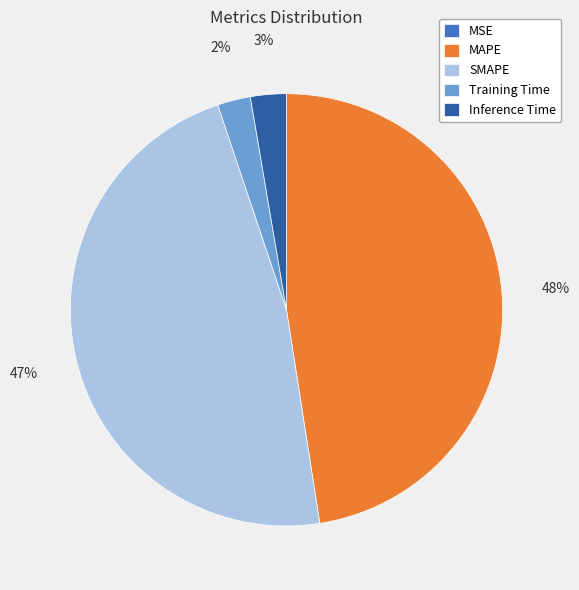

Is it true that Training Time is 2% of the pie?

True